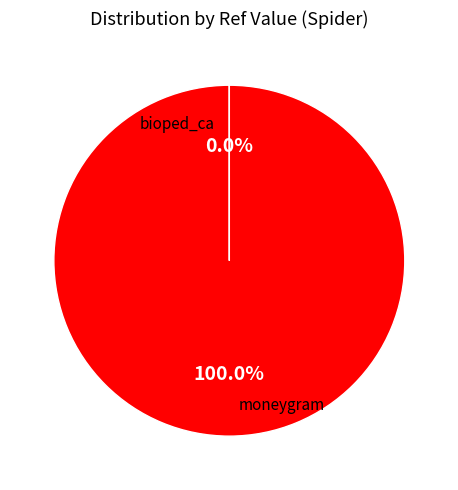

To the nearest percent, what is the difference between the largest and smallest slice percentages?

100%